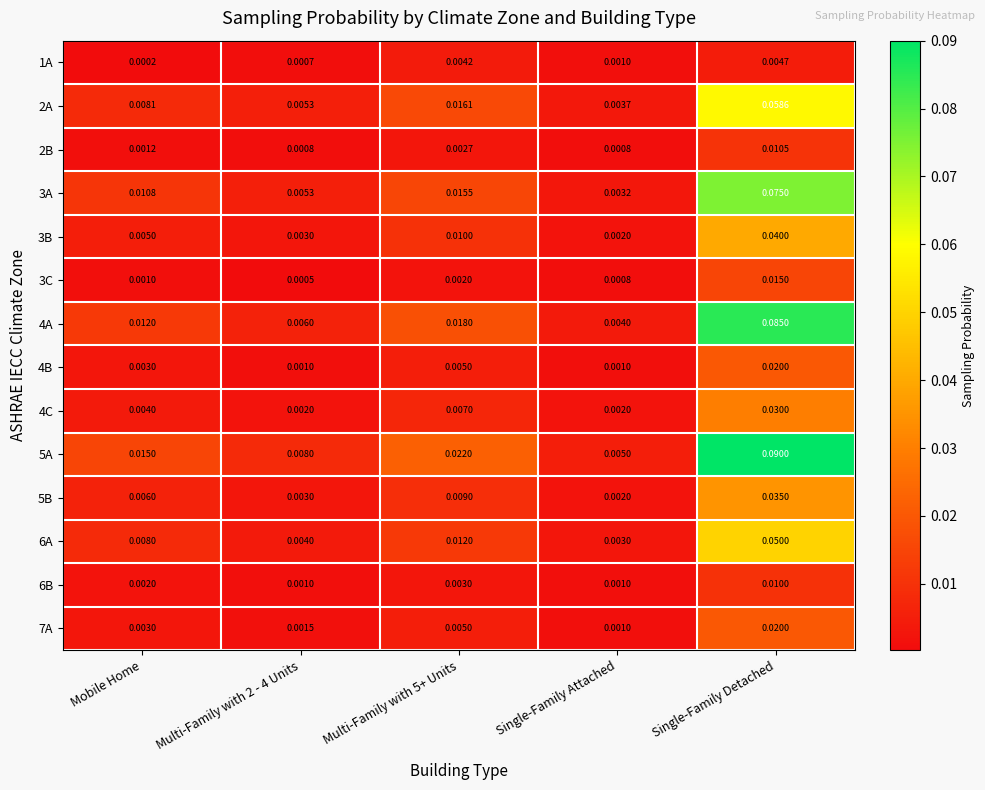

Which label corresponds to the largest value in the chart?

Single-Family Detached